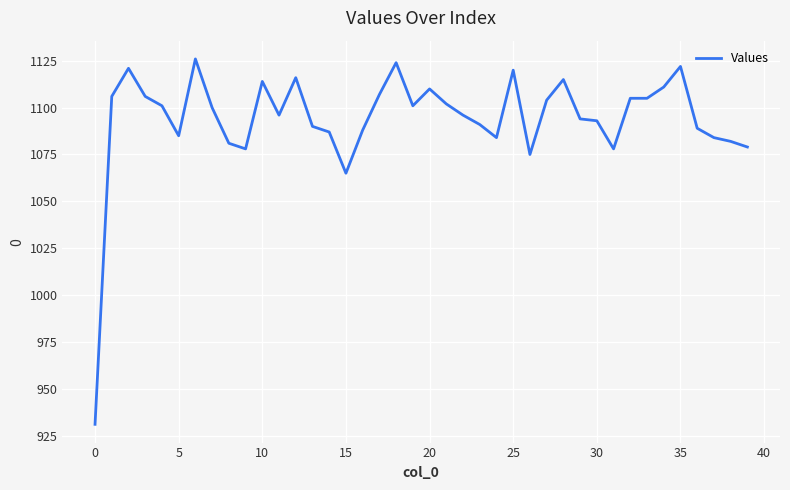

What is the difference between the maximum and minimum values?

195